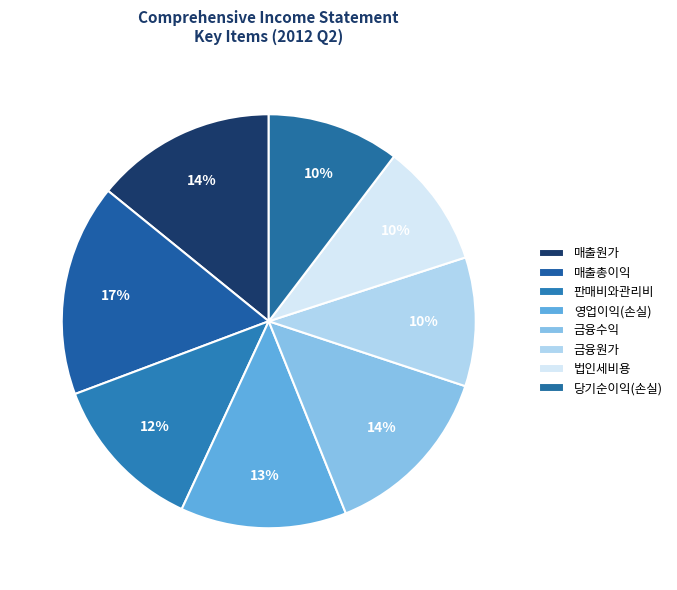

Which slice is the smallest?

법인세비용